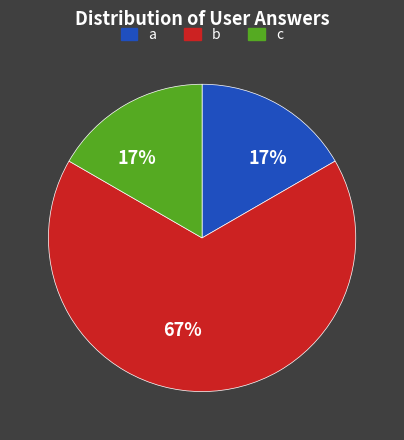

Approximately how many times larger is the value at c compared to a?

1.0